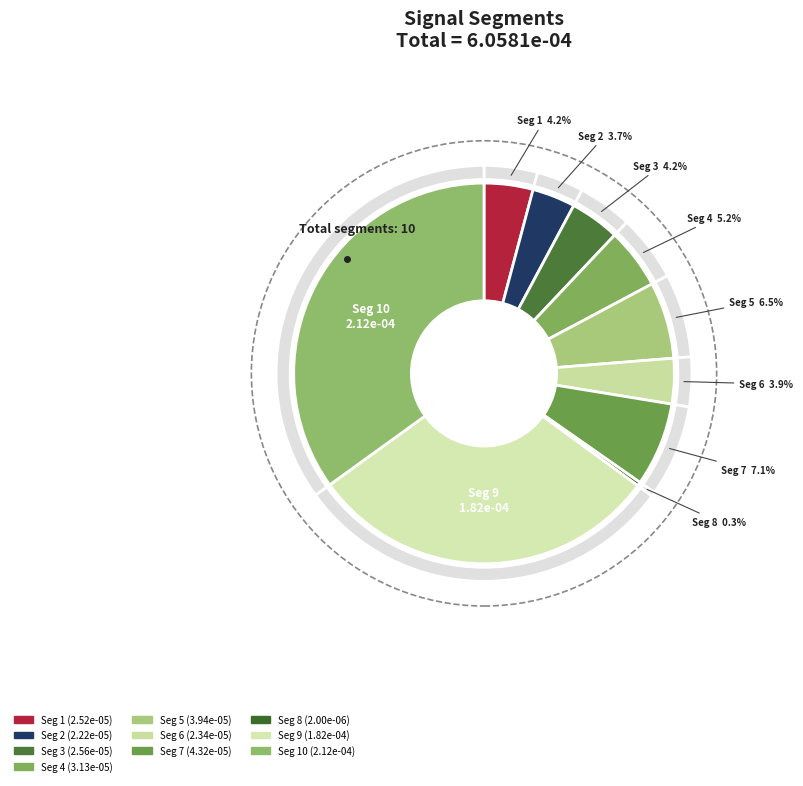

To the nearest percent, what is the combined percentage of signal segment 4 and signal segment 6?

9%